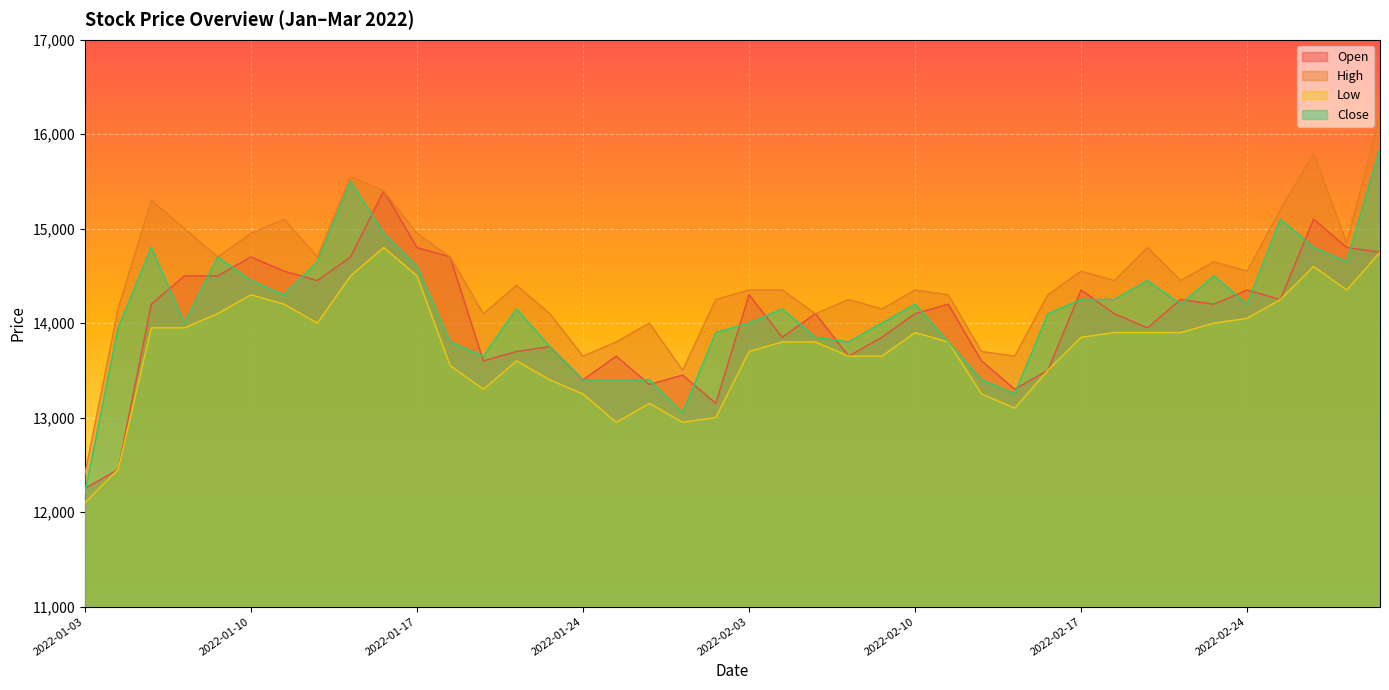

What are all the series names shown in the legend?

Open, High, Low, Close